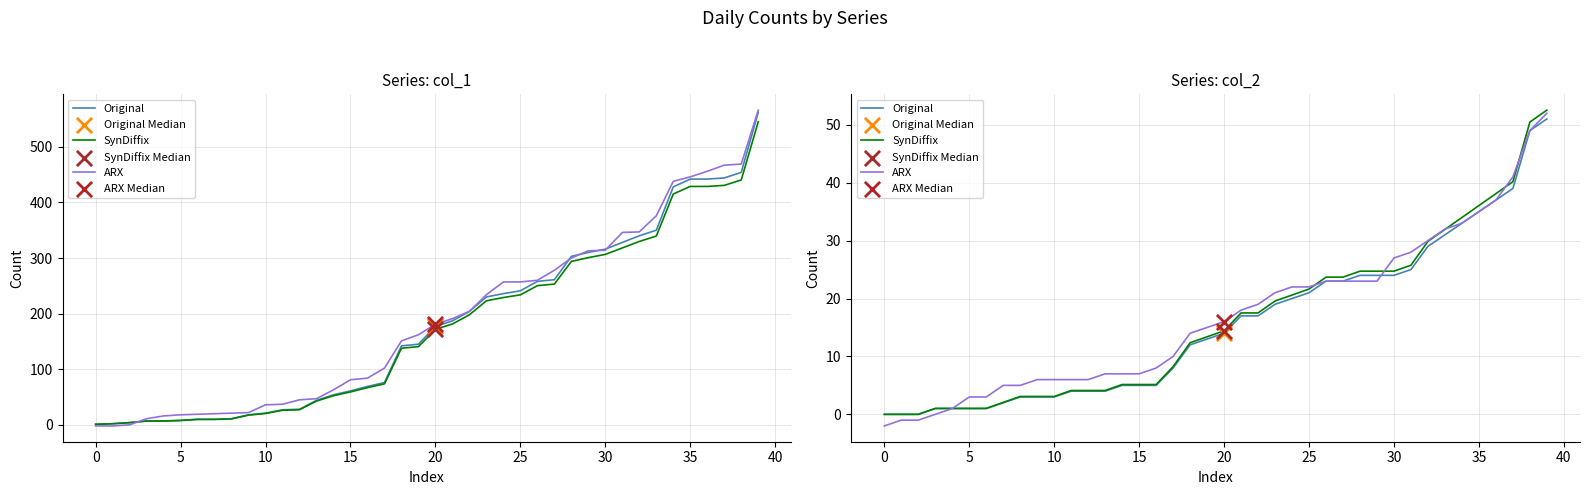

What are all the series names shown in the legend?

Original, SynDiffix, ARX